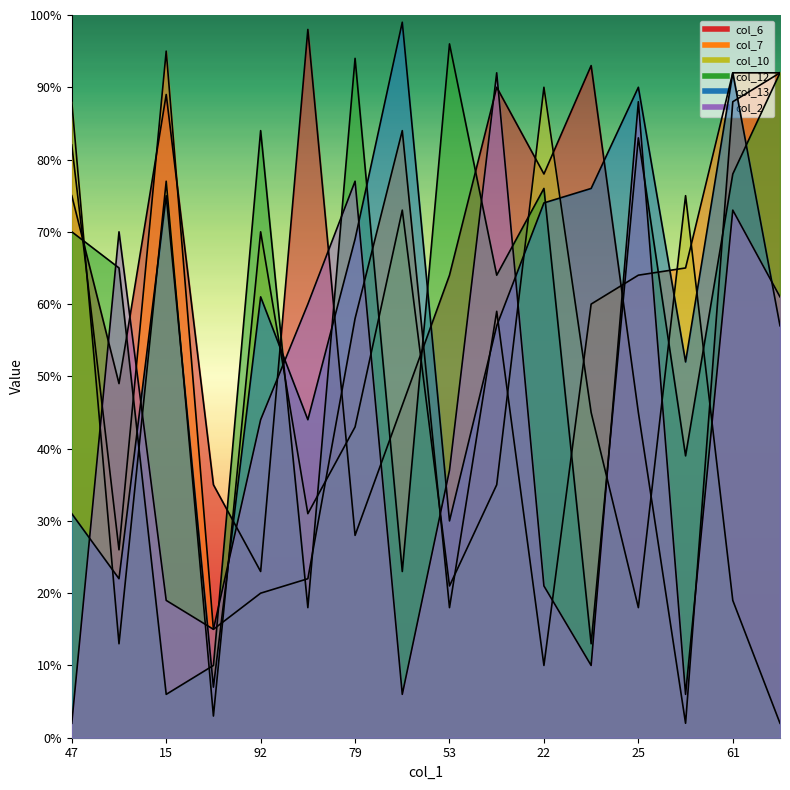

Read the col_7 value at 25, to the nearest 10.

60